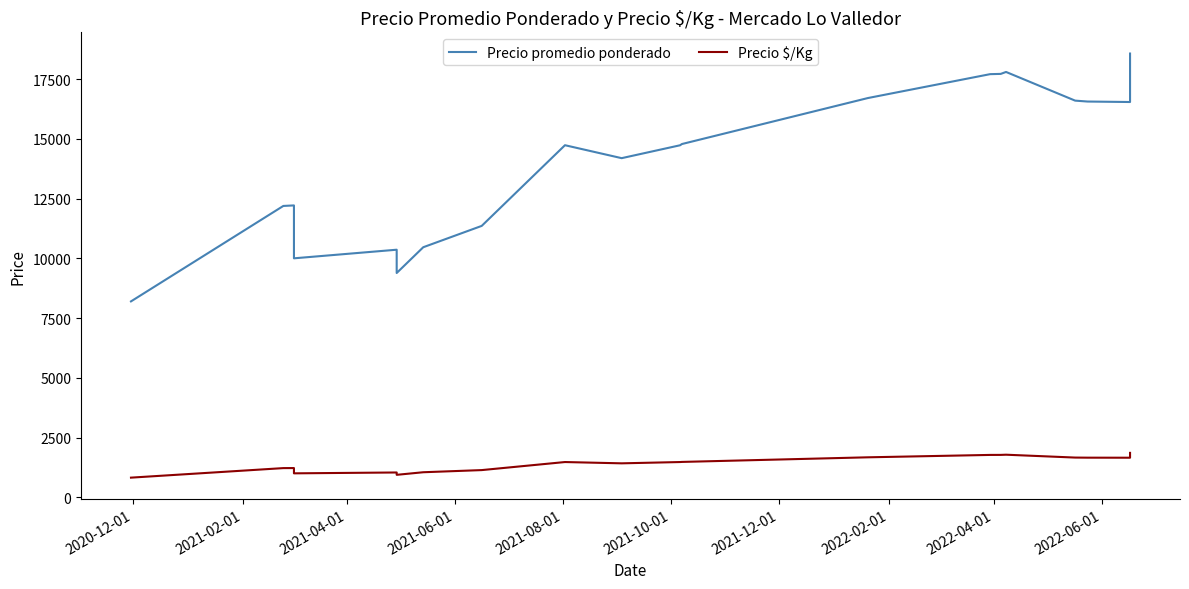

What is the total value across all series at 2021-02-01?

13411